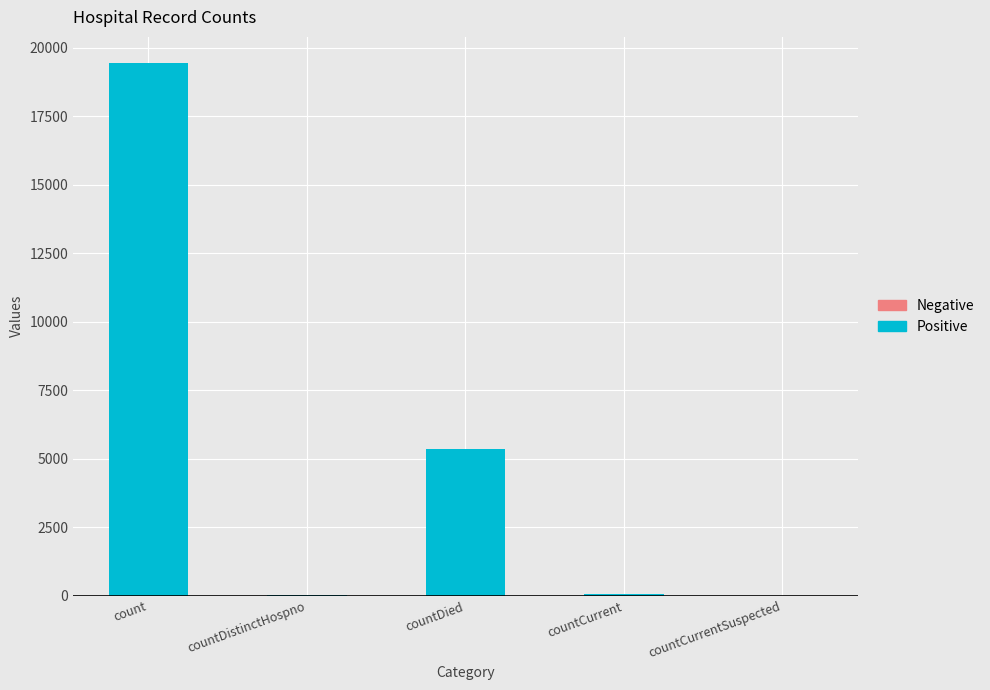

Approximately how many times larger is the value at count compared to countCurrent?

323.7